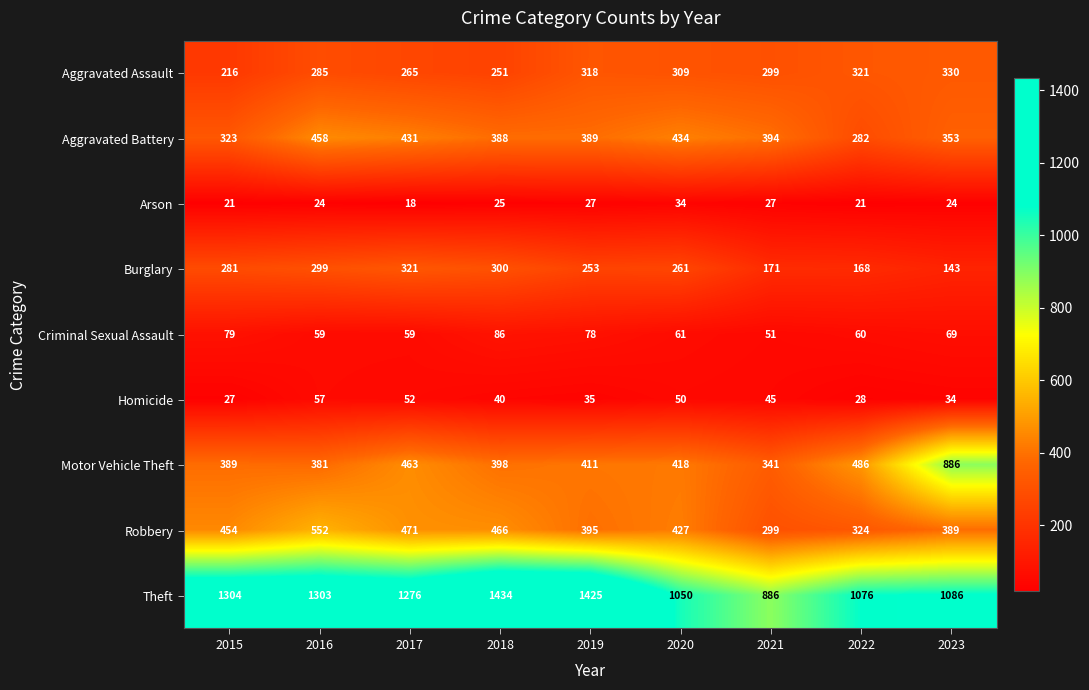

What is the minimum value shown in the chart?

18